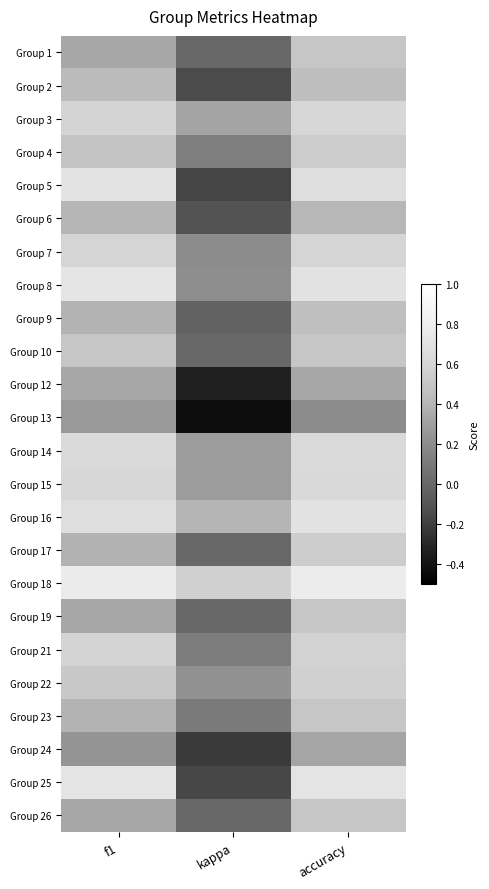

Reading left to right, extract all data points from this chart.

Group 1: f1=0.3	kappa=0.0	accuracy=0.5
Group 2: f1=0.4	kappa=-0.2	accuracy=0.4
Group 3: f1=0.6	kappa=0.3	accuracy=0.6
Group 4: f1=0.5	kappa=0.1	accuracy=0.5
Group 5: f1=0.7	kappa=-0.2	accuracy=0.7
Group 6: f1=0.4	kappa=-0.1	accuracy=0.4
Group 7: f1=0.6	kappa=0.2	accuracy=0.6
Group 8: f1=0.7	kappa=0.2	accuracy=0.7
Group 9: f1=0.4	kappa=-0.0	accuracy=0.5
Group 10: f1=0.5	kappa=0.0	accuracy=0.5
Group 12: f1=0.3	kappa=-0.3	accuracy=0.3
Group 13: f1=0.3	kappa=-0.4	accuracy=0.2
Group 14: f1=0.6	kappa=0.3	accuracy=0.6
Group 15: f1=0.6	kappa=0.3	accuracy=0.6
Group 16: f1=0.7	kappa=0.4	accuracy=0.7
Group 17: f1=0.4	kappa=0.0	accuracy=0.5
Group 18: f1=0.8	kappa=0.6	accuracy=0.8
Group 19: f1=0.3	kappa=0.0	accuracy=0.5
Group 21: f1=0.6	kappa=0.1	accuracy=0.6
Group 22: f1=0.5	kappa=0.2	accuracy=0.6
Group 23: f1=0.4	kappa=0.1	accuracy=0.5
Group 24: f1=0.2	kappa=-0.2	accuracy=0.3
Group 25: f1=0.7	kappa=-0.2	accuracy=0.7
Group 26: f1=0.3	kappa=0.0	accuracy=0.5